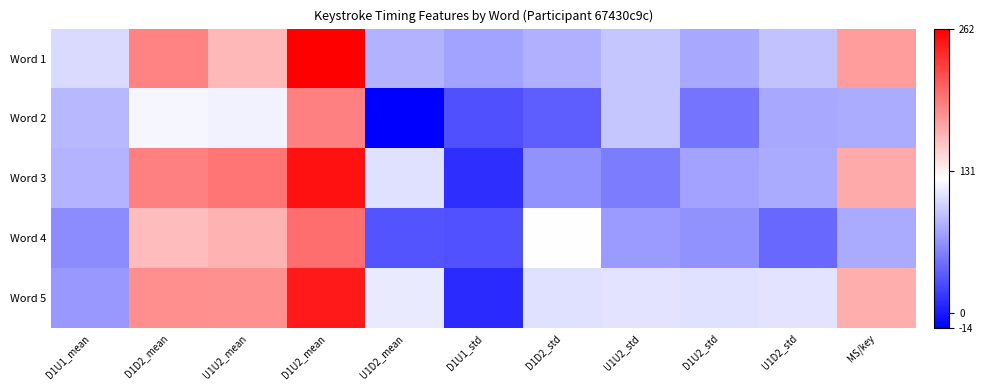

Which has a higher value, U1U2_std or D1U1_mean?

D1U1_mean